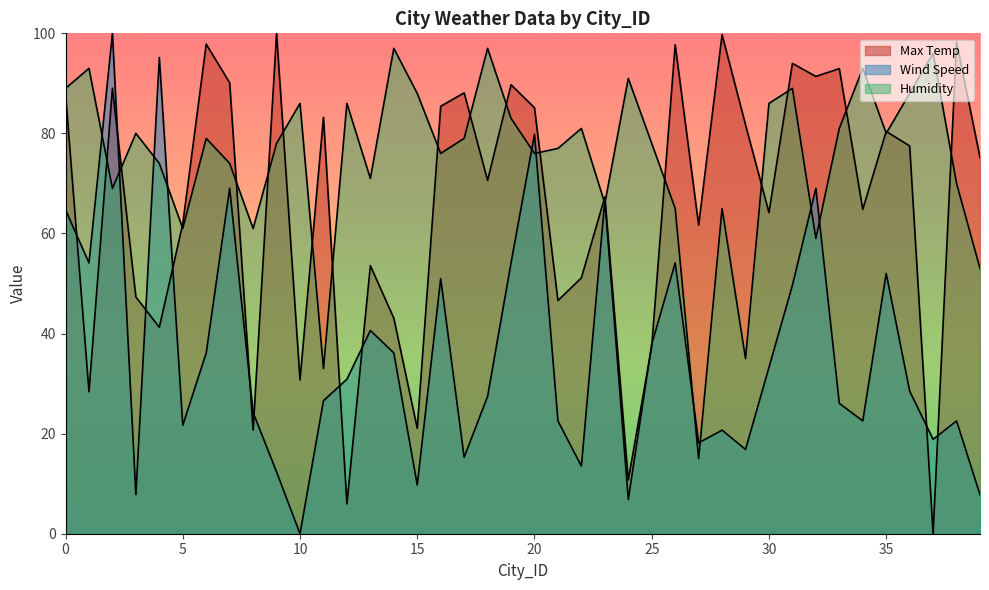

What is the total value across all series at 36?

194.0